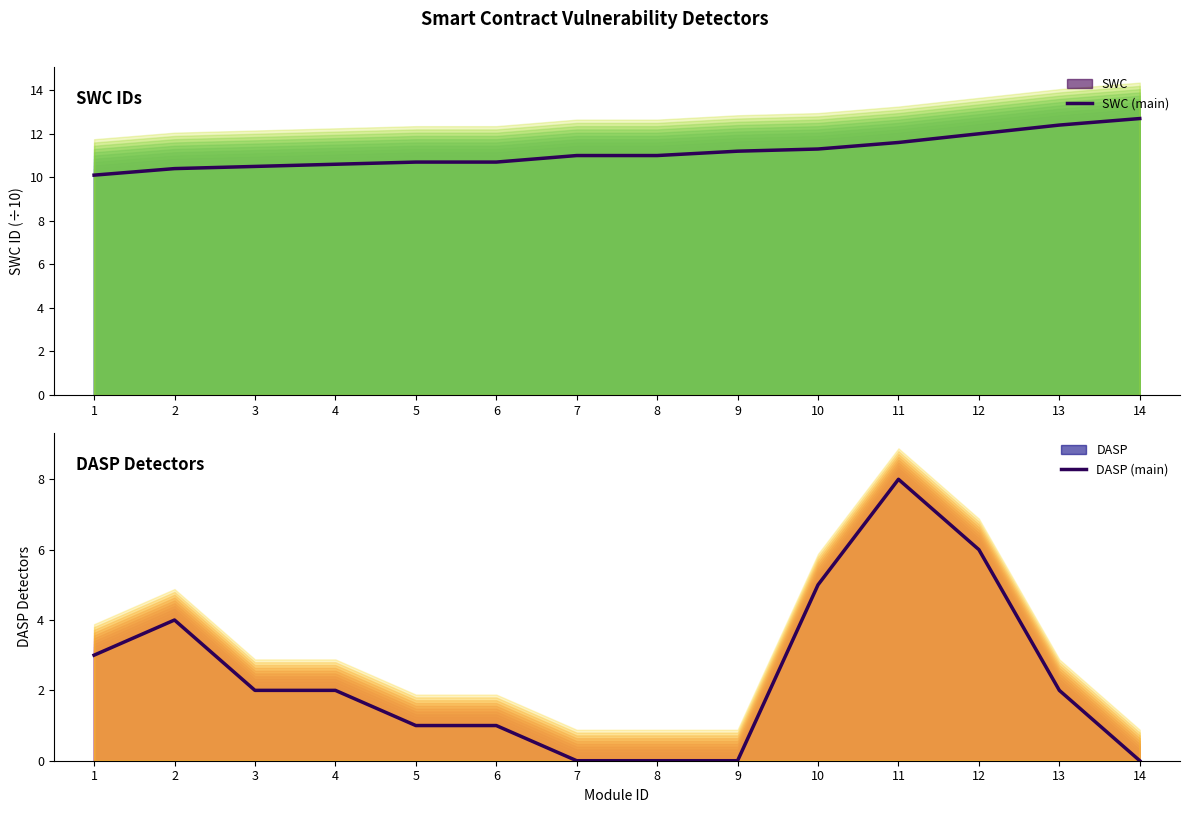

List the series in order of their overall mean, highest first.

SWC (main), DASP (main)